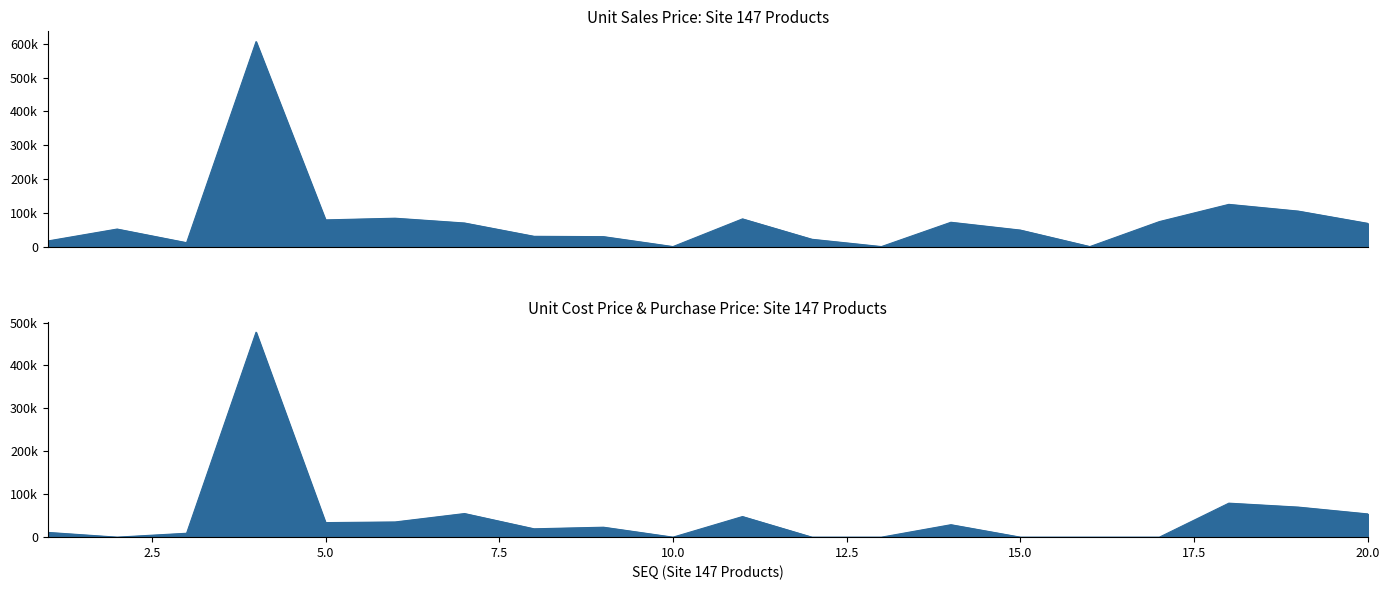

Count the number of data series in this chart.

2